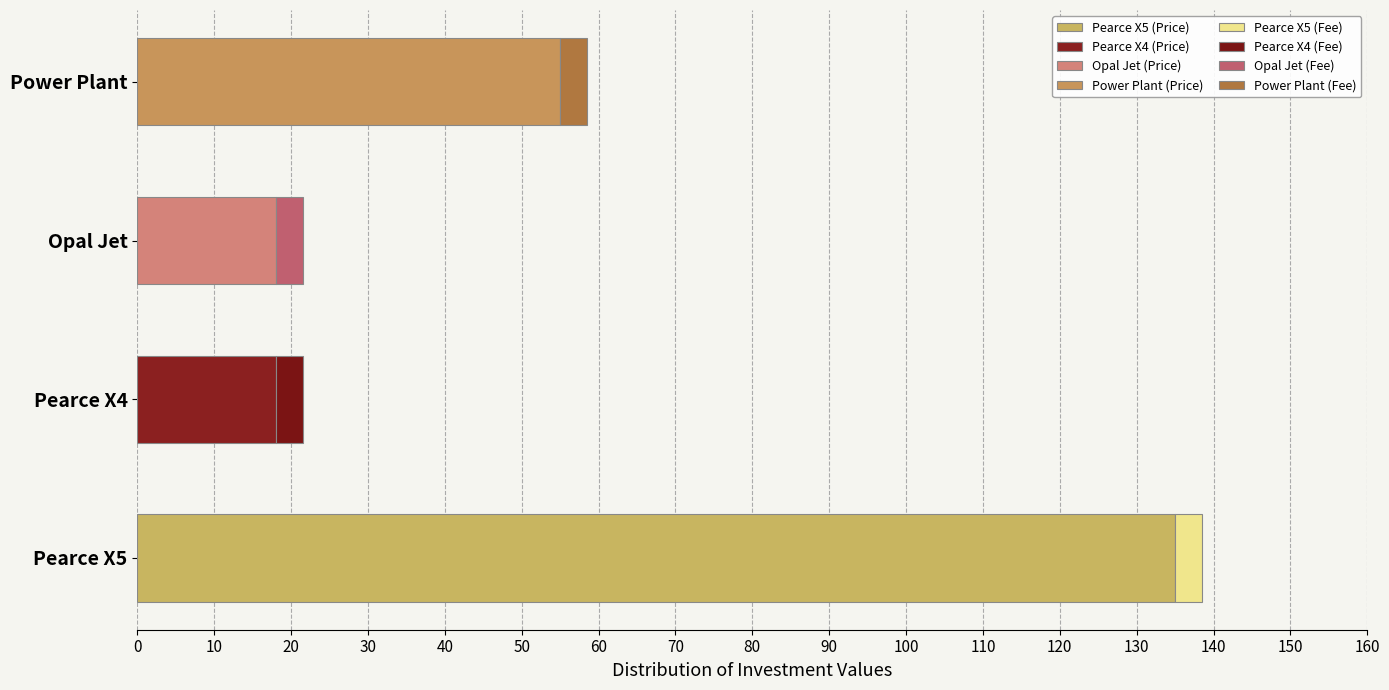

What is the total value across all series at Opal Jet?

21.5